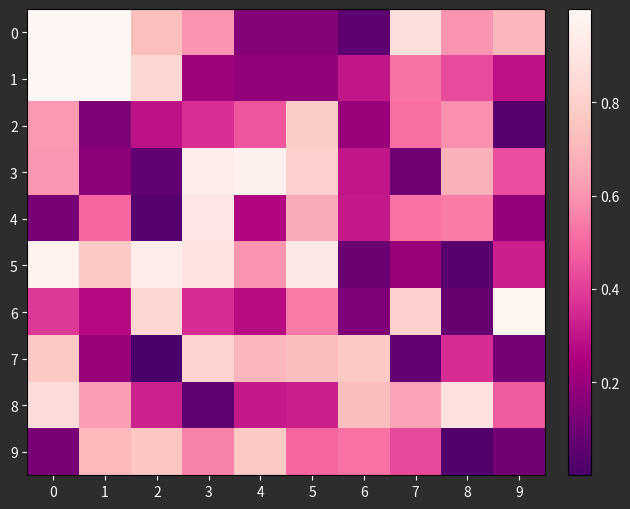

List the series in order of their peak value, highest first.

0, 1, 6, 5, 3, 4, 8, 7, 2, 9